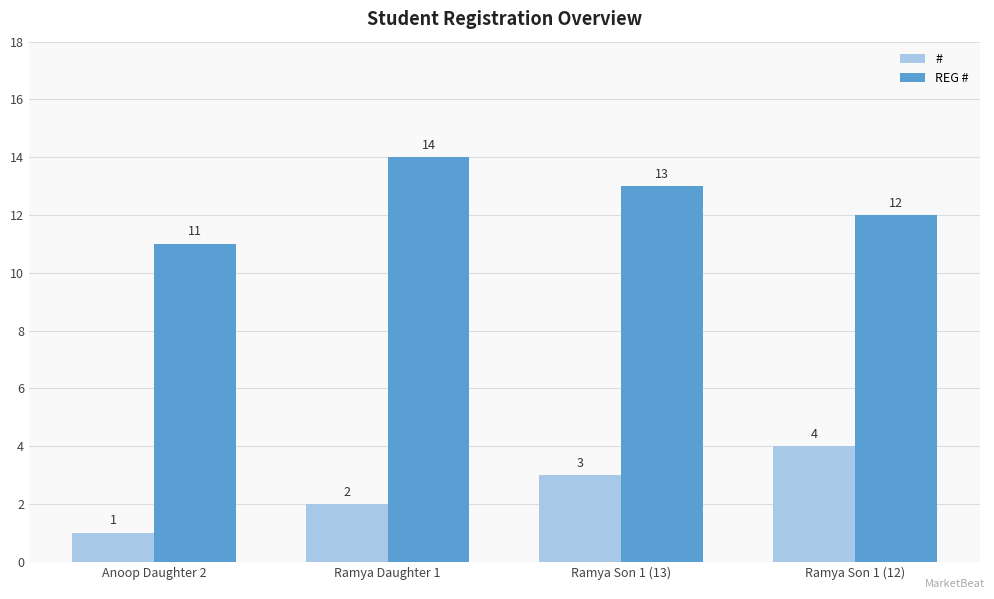

Which series has the largest total across all categories?

REG #